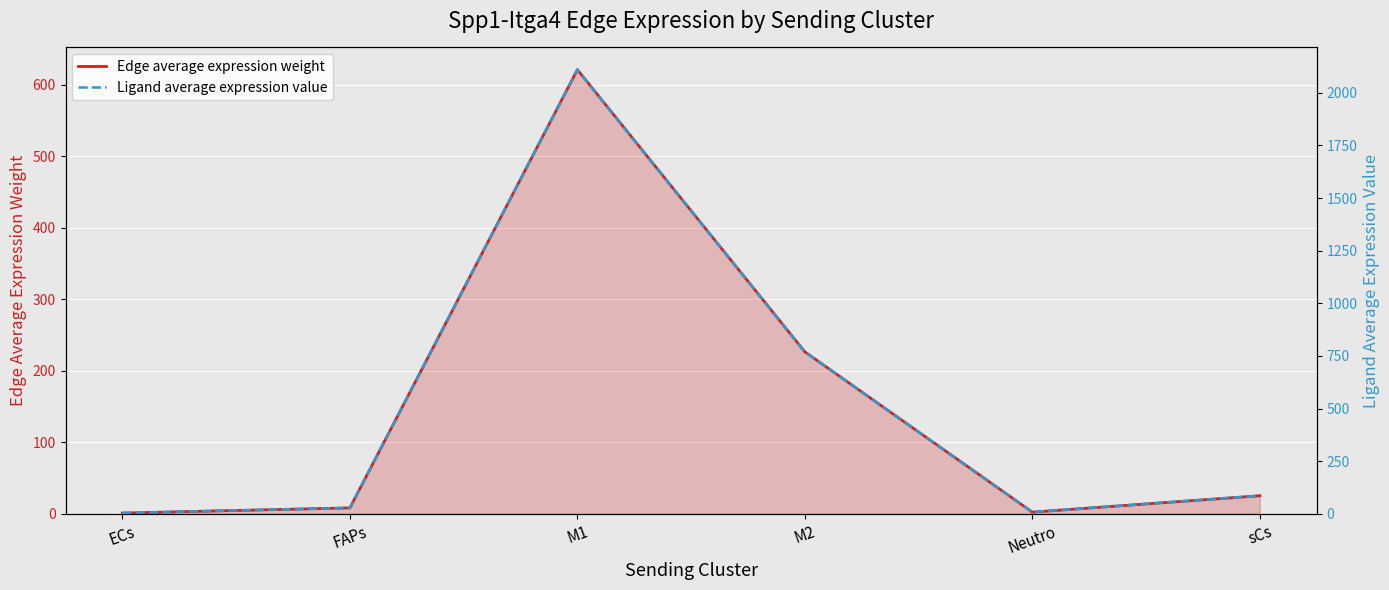

What is the total value across all series at Neutro?

10.4